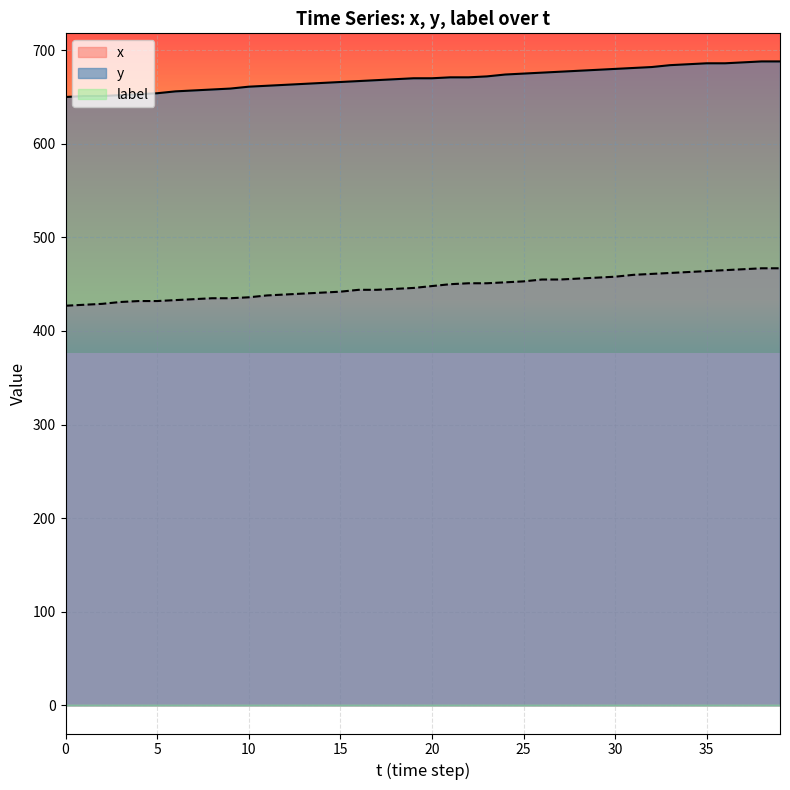

Is the value of x at 17 greater than the value of y at 35?

No